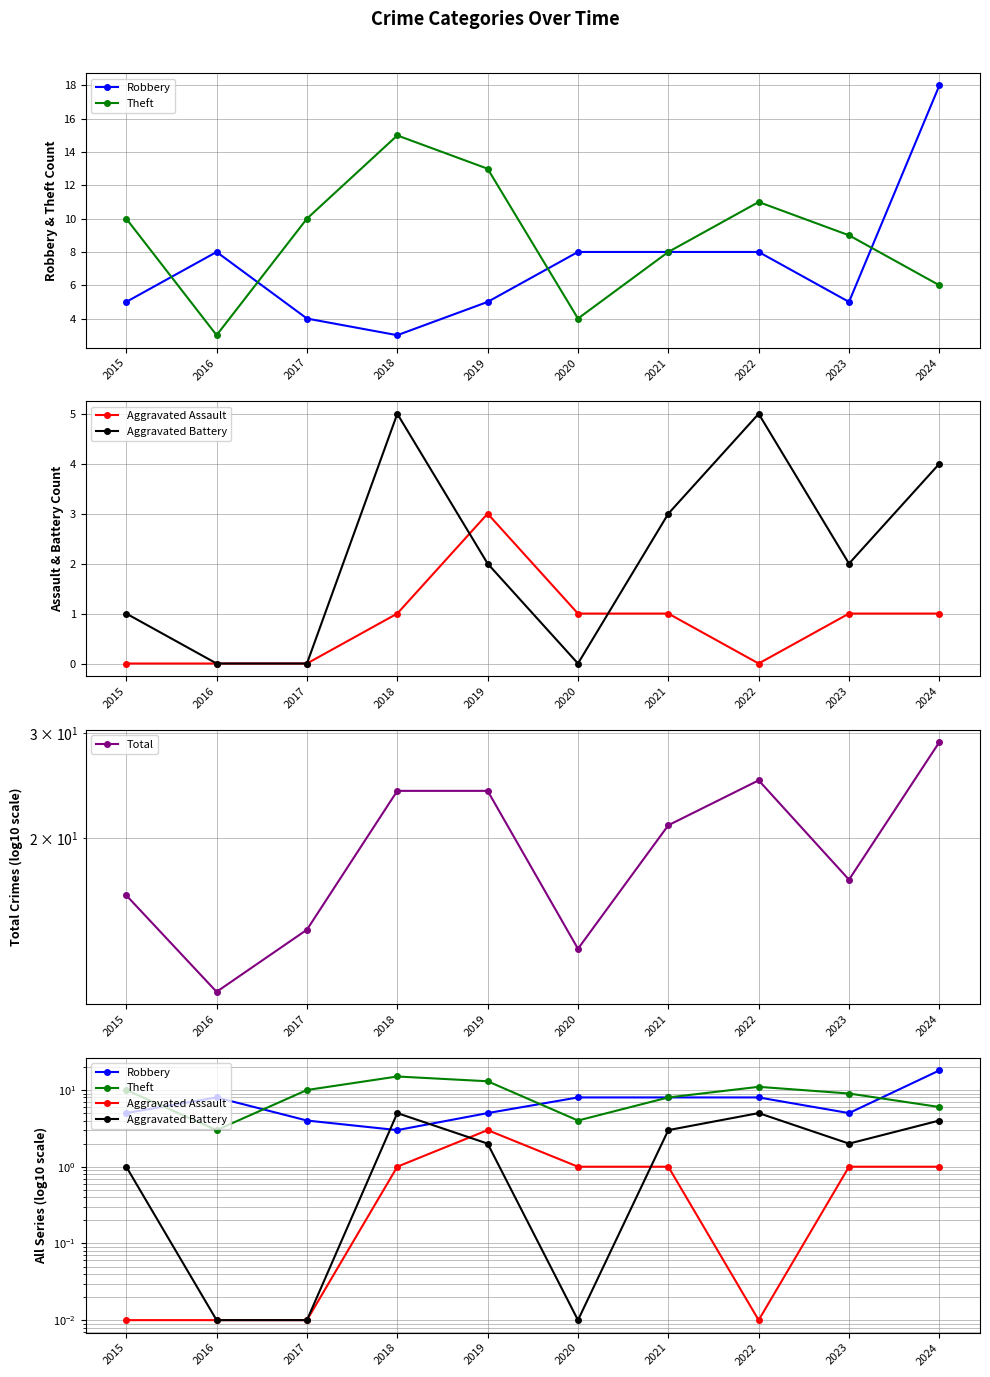

True or false: Total and Aggravated Battery cross at least once.

False